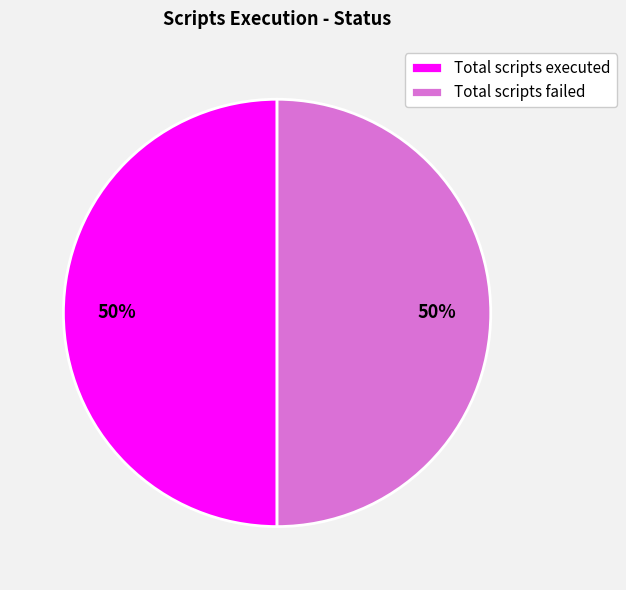

Approximately how many times larger is the value at Total scripts failed compared to Total scripts executed?

1.0